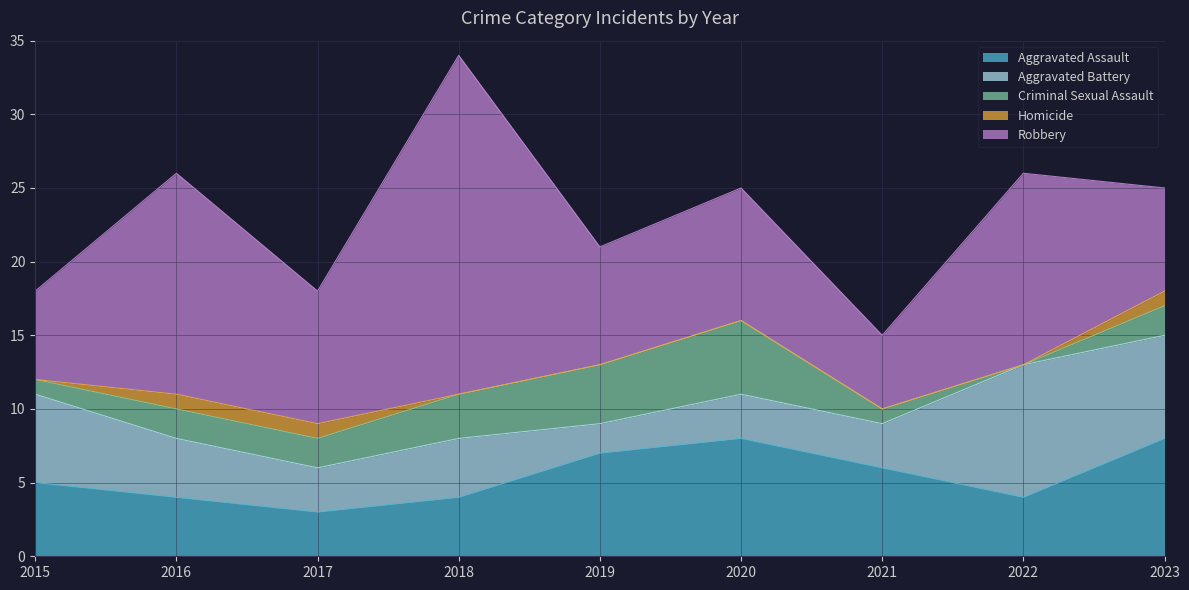

How many times do Aggravated Assault and Robbery cross each other?

3